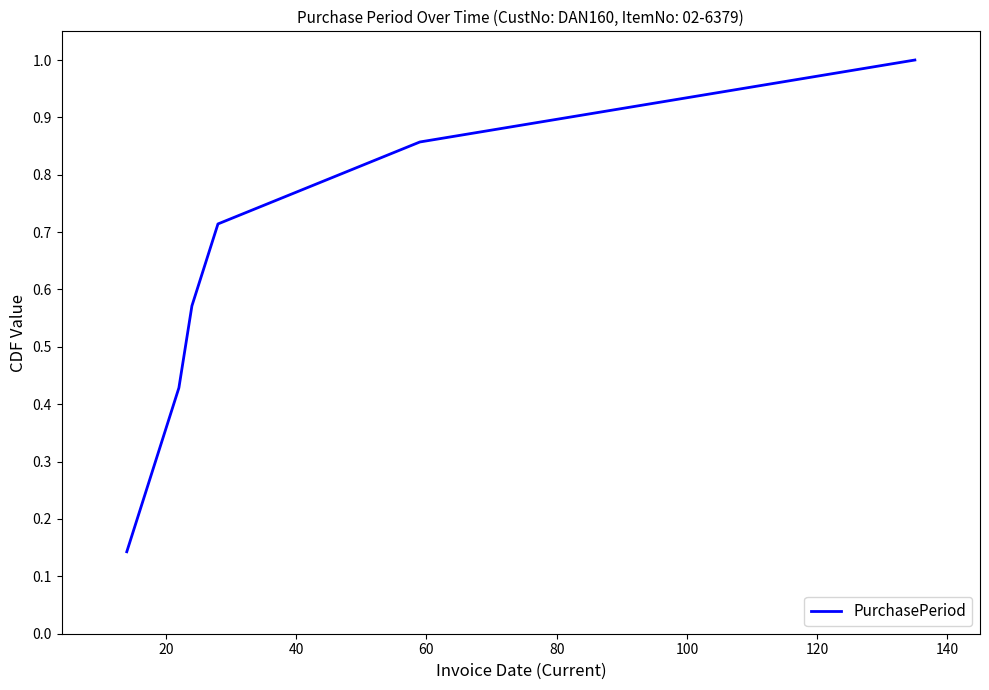

Count the values in the range 0 to 1.

7